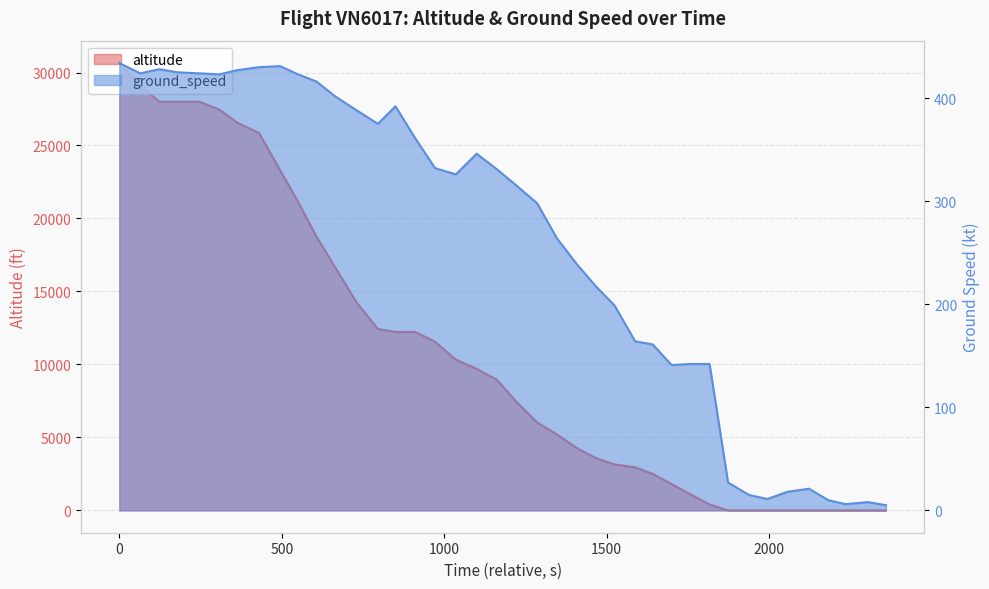

How many times do altitude and ground_speed cross each other?

1